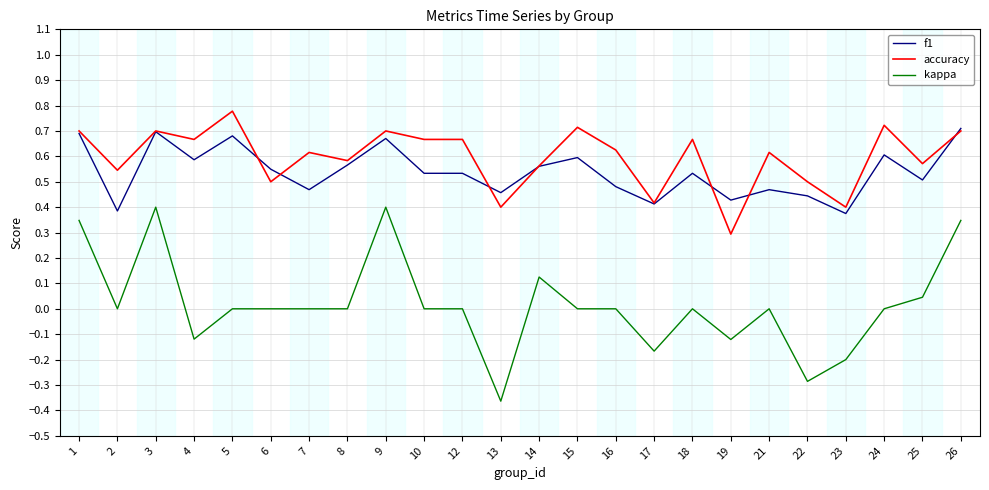

Count the number of data series in this chart.

3